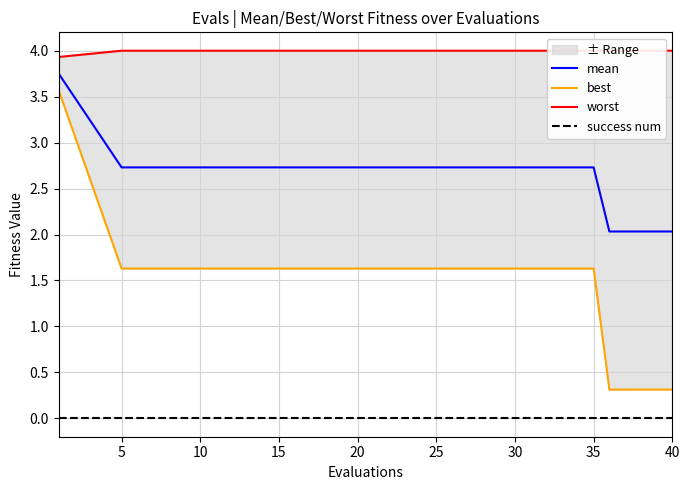

The mean series shows 1.1 at 10. True or false?

False